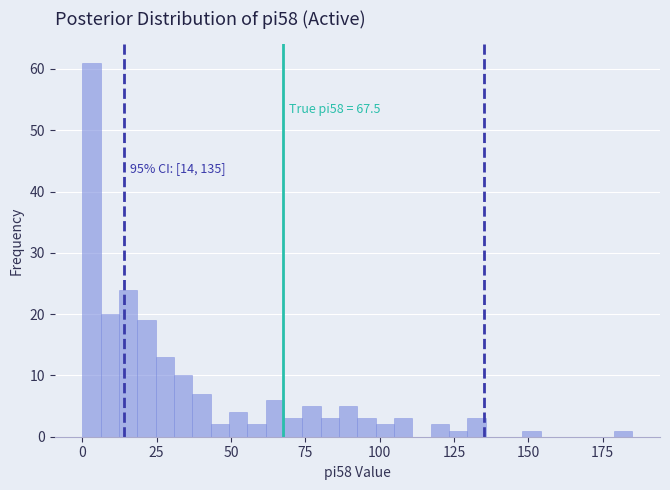

Around what value on the x-axis is the tallest bar? Give the approximate position of its centre, as read against the axis.

5